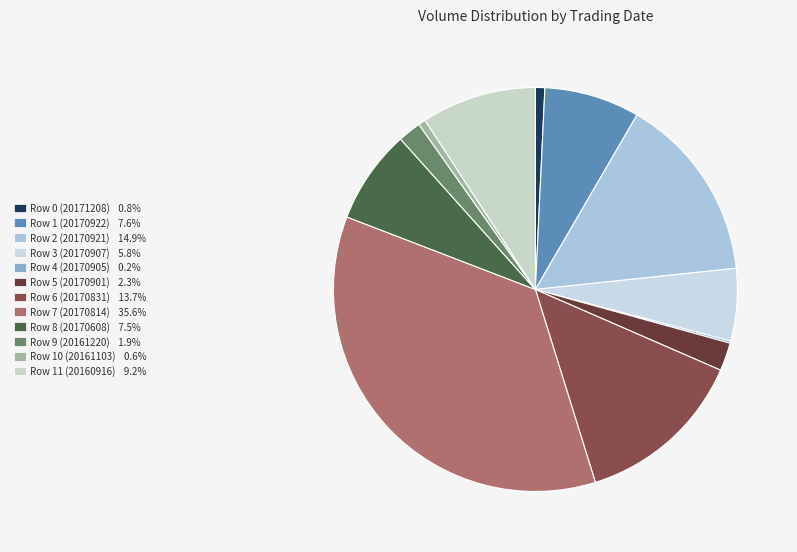

Count the number of slices in the pie.

12